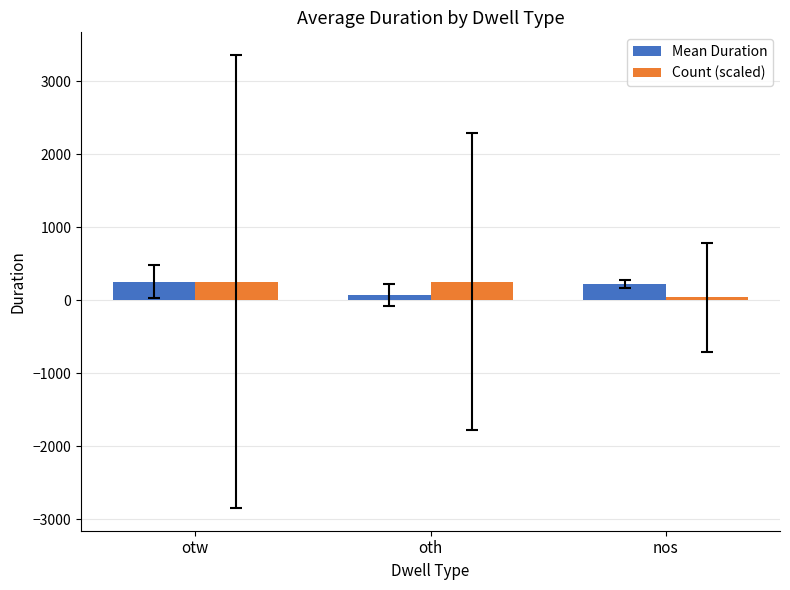

The Mean Duration series shows 256.8 at otw. True or false?

True